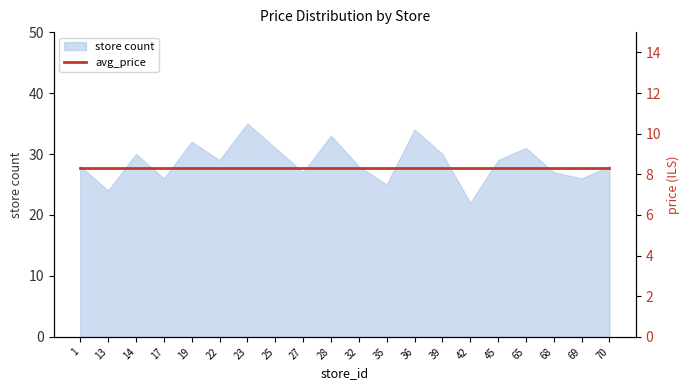

Reading left to right, list all the values displayed in this chart.

1=28	13=24	14=30	17=26	19=32	22=29	23=35	25=31	27=27	28=33	32=28	35=25	36=34	39=30	42=22	45=29	65=31	68=27	69=26	70=28